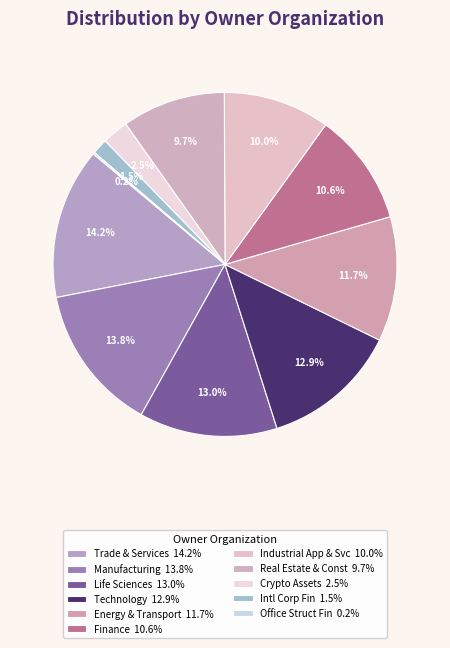

Which slice is the largest?

07 Trade & Services